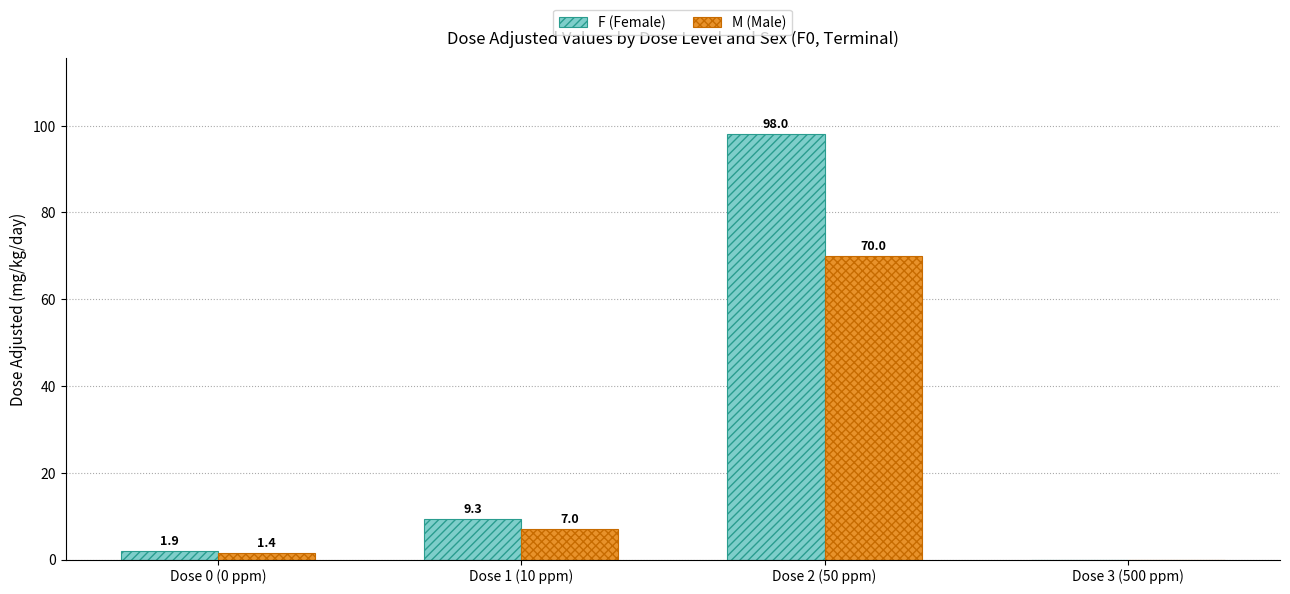

Reading right to left, extract all data points from this chart.

F (Female): 0.0	98.0	9.3	1.9
M (Male): 0.0	70.0	7.0	1.4